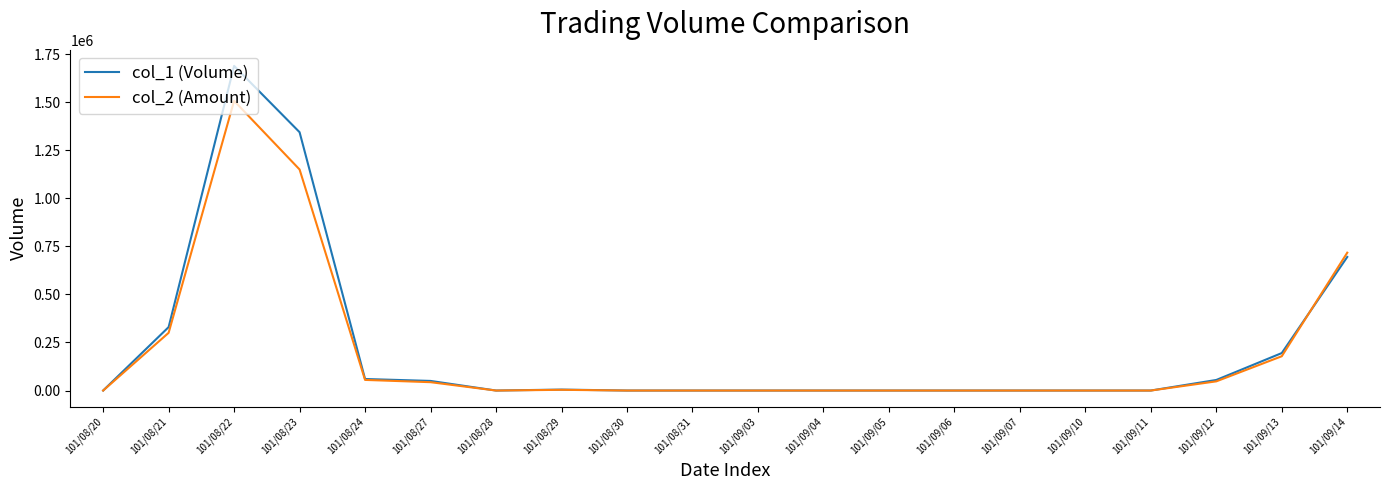

What is the difference between the maximum and minimum values in the col_2 (Amount) series?

1507210